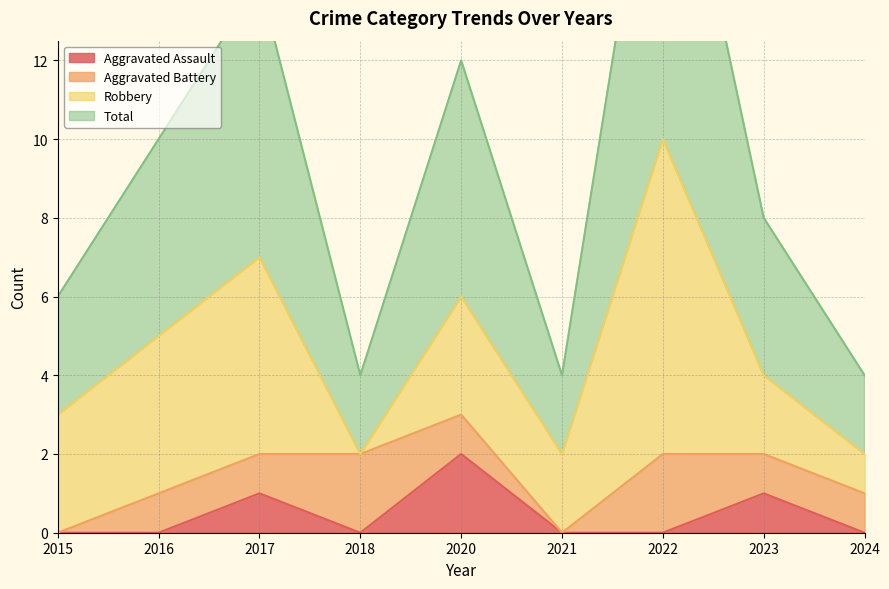

True or false: Total and Aggravated Assault intersect in this chart.

False